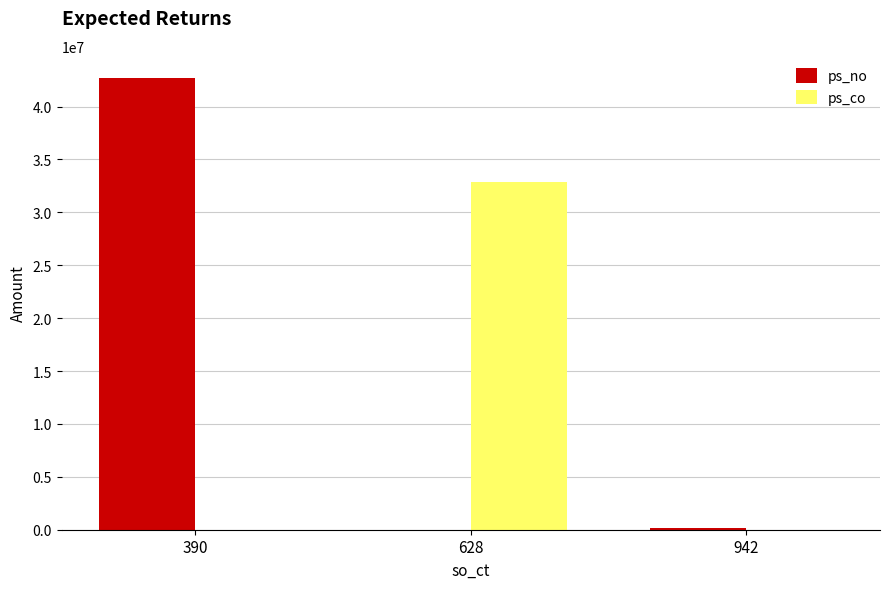

What is the greatest value displayed?

42664899